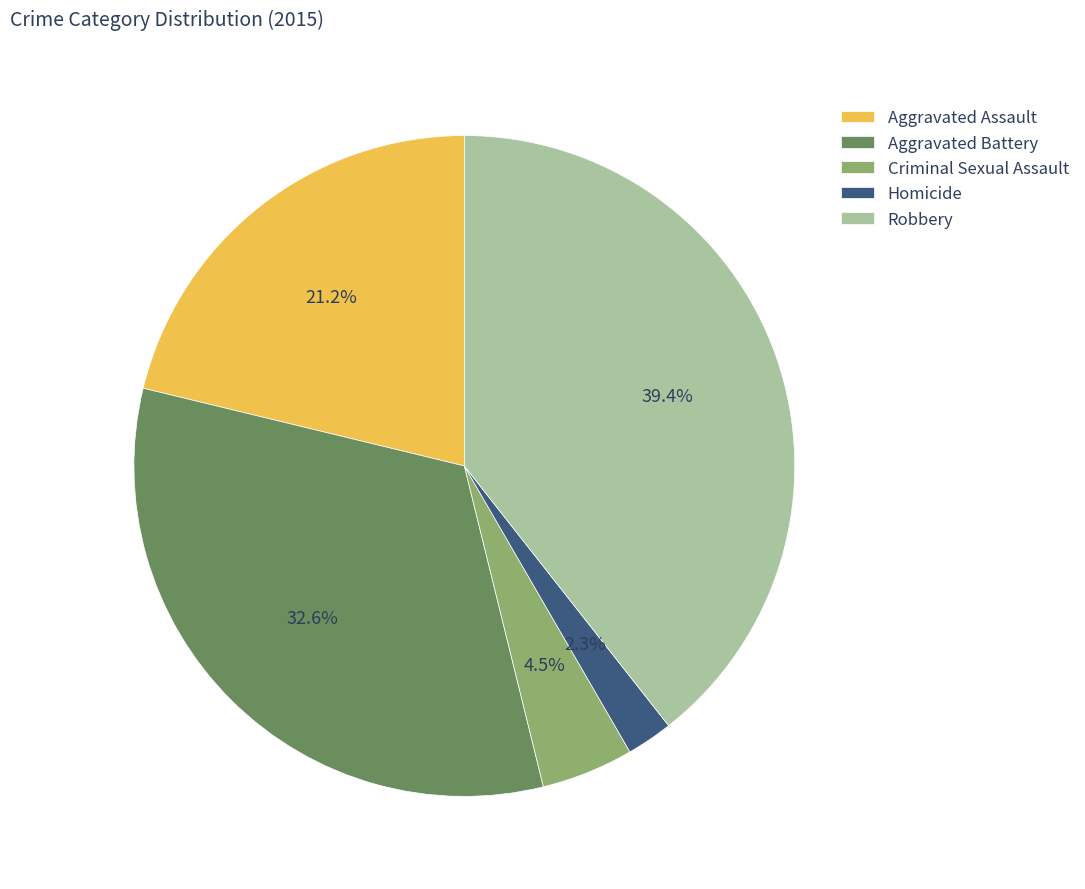

How much of the chart is everything except Criminal Sexual Assault?

95.5%